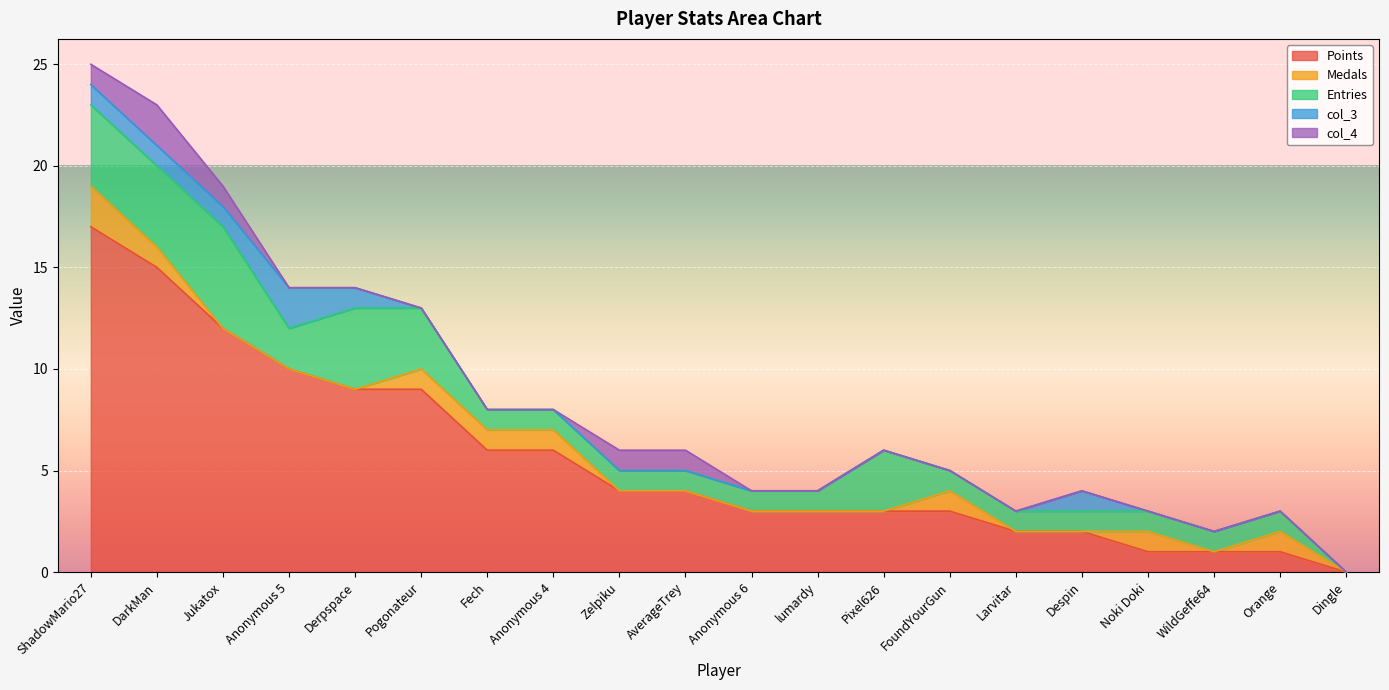

Reading left to right, transcribe all the data shown in this chart.

Points: 17	15	12	10	9	9	6	6	4	4	3	3	3	3	2	2	1	1	1	0
Medals: 2	1	0	0	0	1	1	1	0	0	0	0	0	1	0	0	1	0	1	0
Entries: 4	4	5	2	4	3	1	1	1	1	1	1	3	1	1	1	1	1	1	0
col_3: 1	1	1	2	1	0	0	0	0	0	0	0	0	0	0	1	0	0	0	0
col_4: 1	2	1	0	0	0	0	0	1	1	0	0	0	0	0	0	0	0	0	0